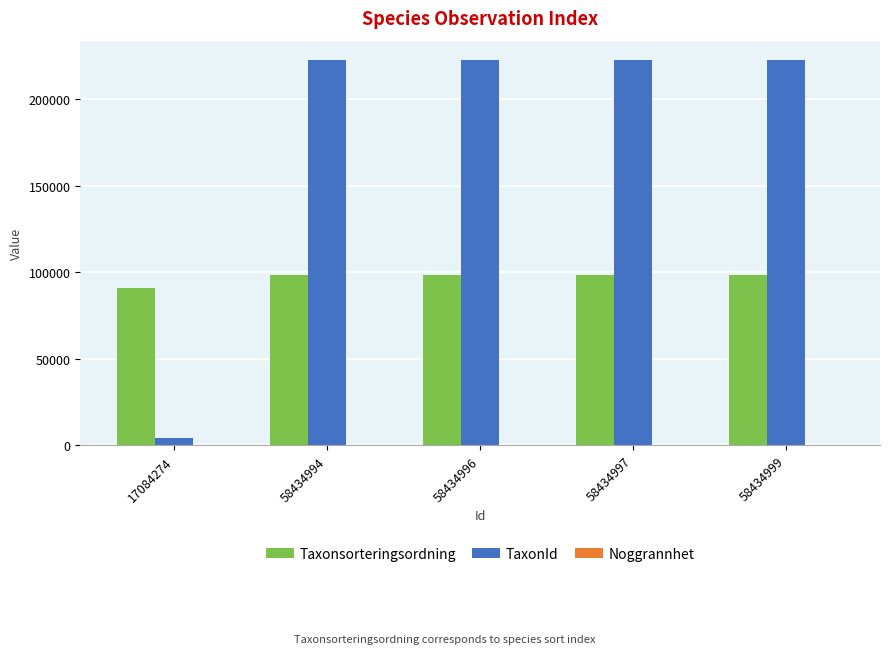

Which series has the largest total across all categories?

TaxonId